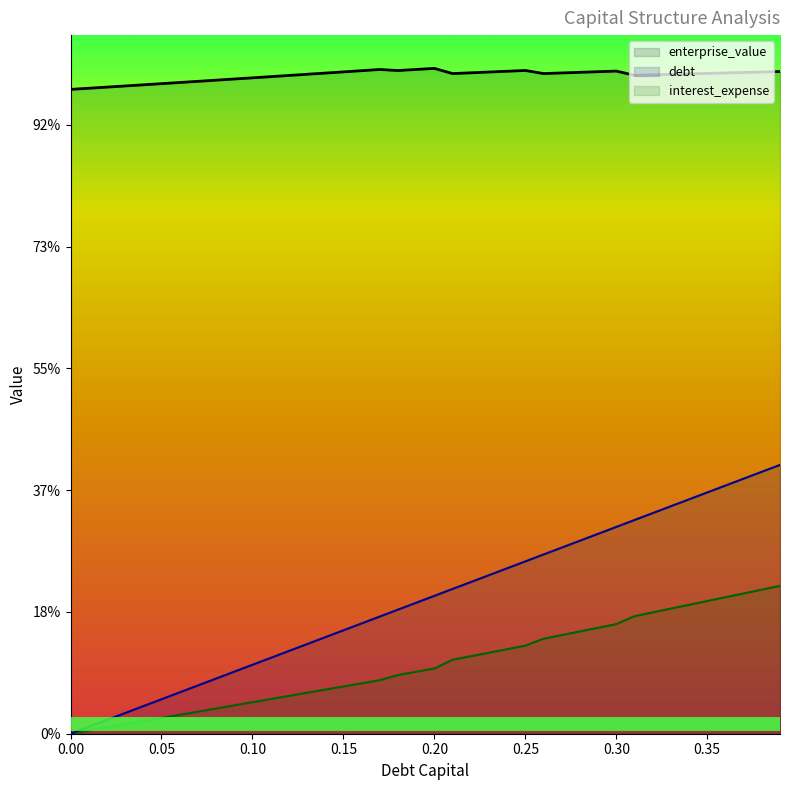

What position from the left is 0.14?

15